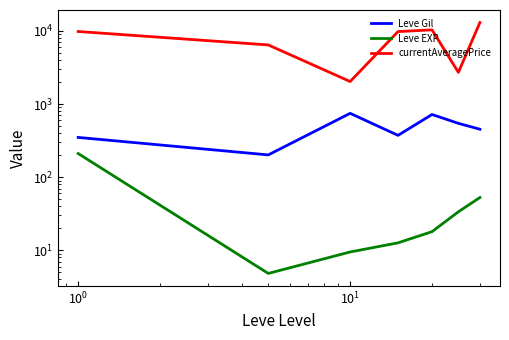

The currentAveragePrice series shows 11210.3 at $\mathdefault{10^{-1}}$. True or false?

False